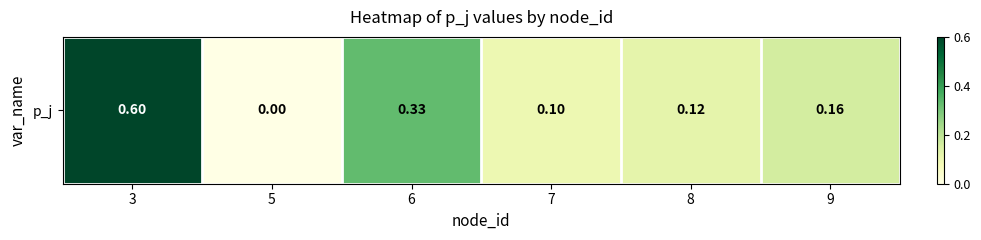

What is the change in value from 5 to 6?

+0.3